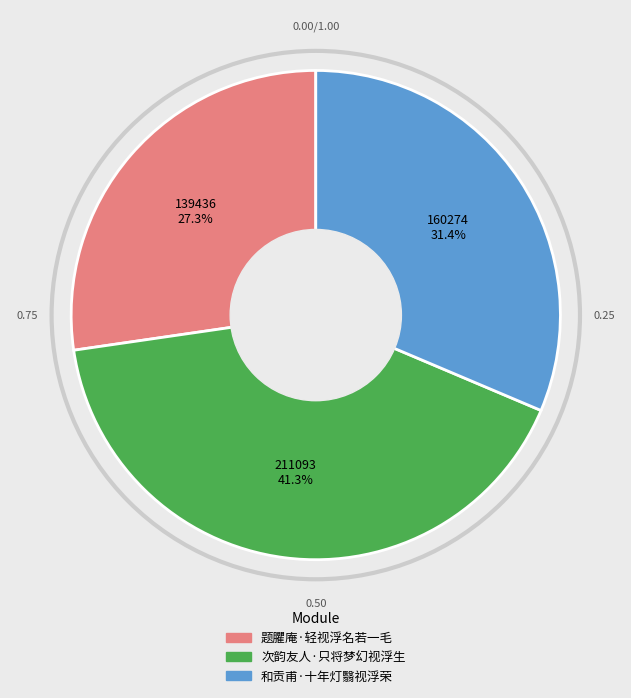

To the nearest percent, what is the combined percentage of 题臞庵·轻视浮名若一毛 and 和贡甫·十年灯翳视浮荣?

59%